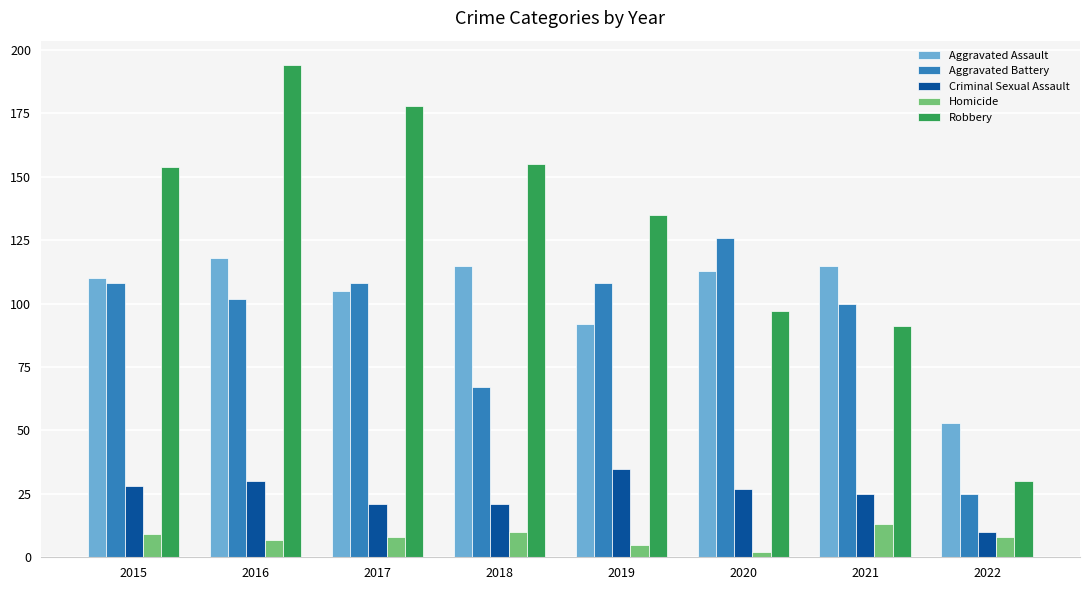

Which category has the lowest value in the Aggravated Assault series?

2022